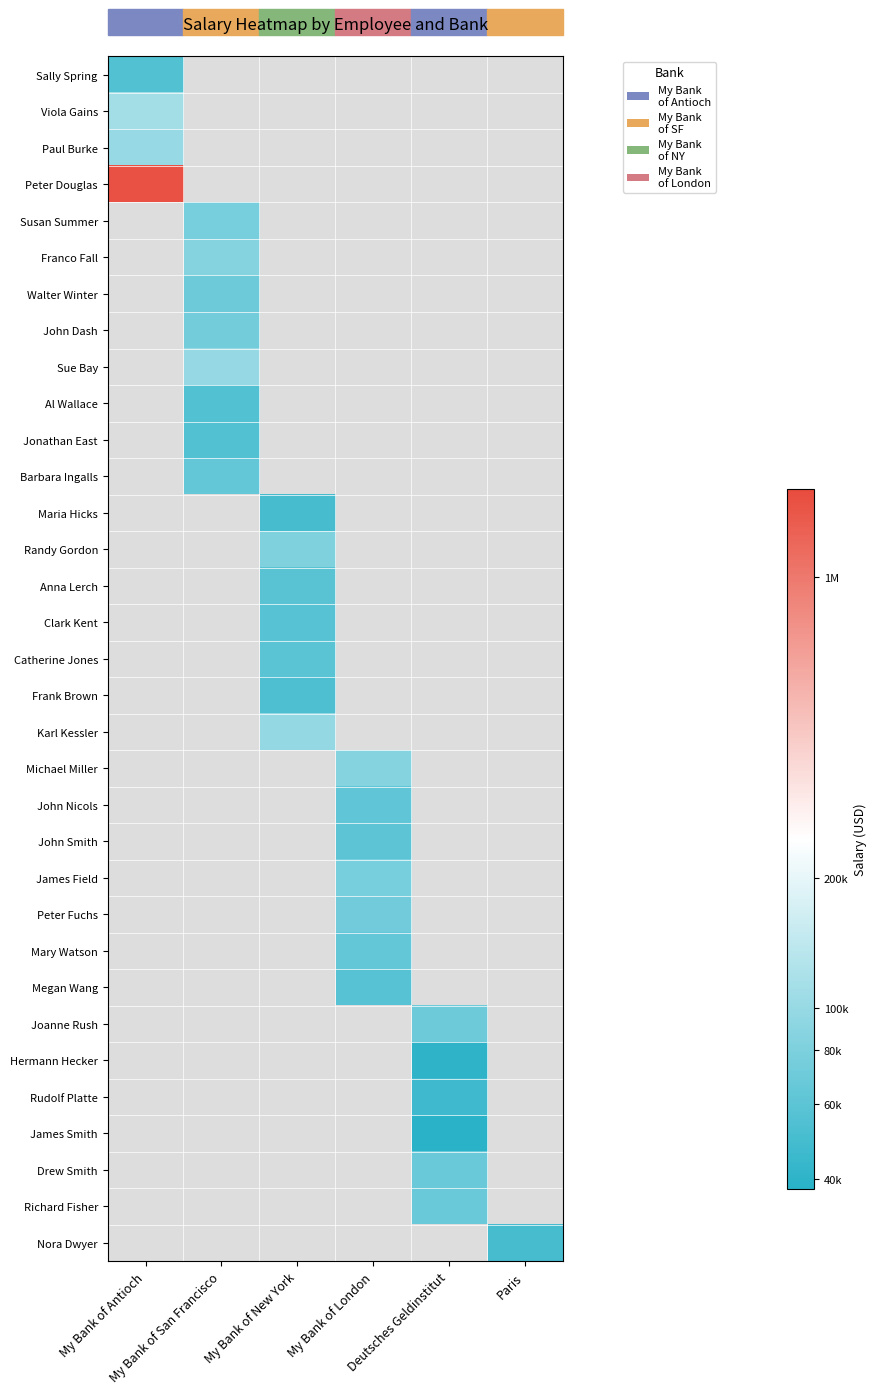

What is the greatest value displayed?

14.2